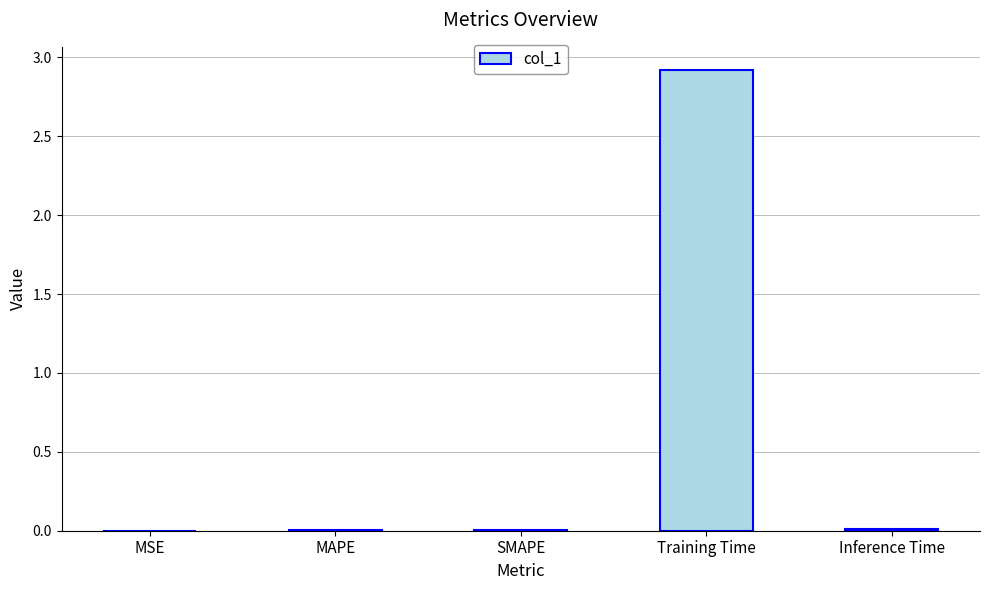

The value at Training Time is 2.9. True or false?

True